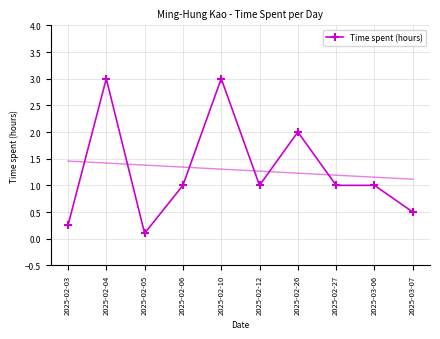

Which label corresponds to the largest value in the chart?

2025-02-04